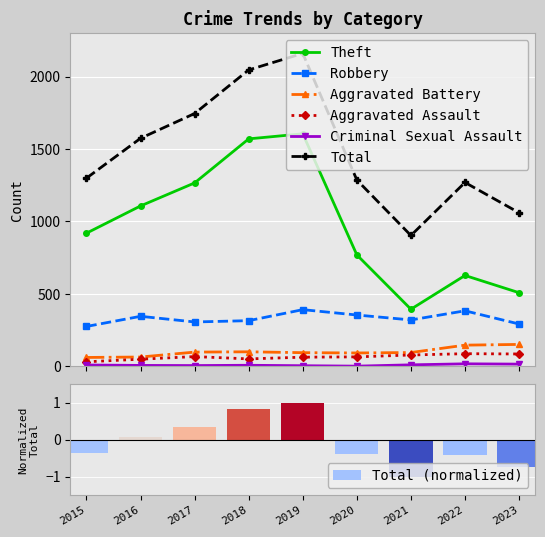

How many data points does each series have?

9